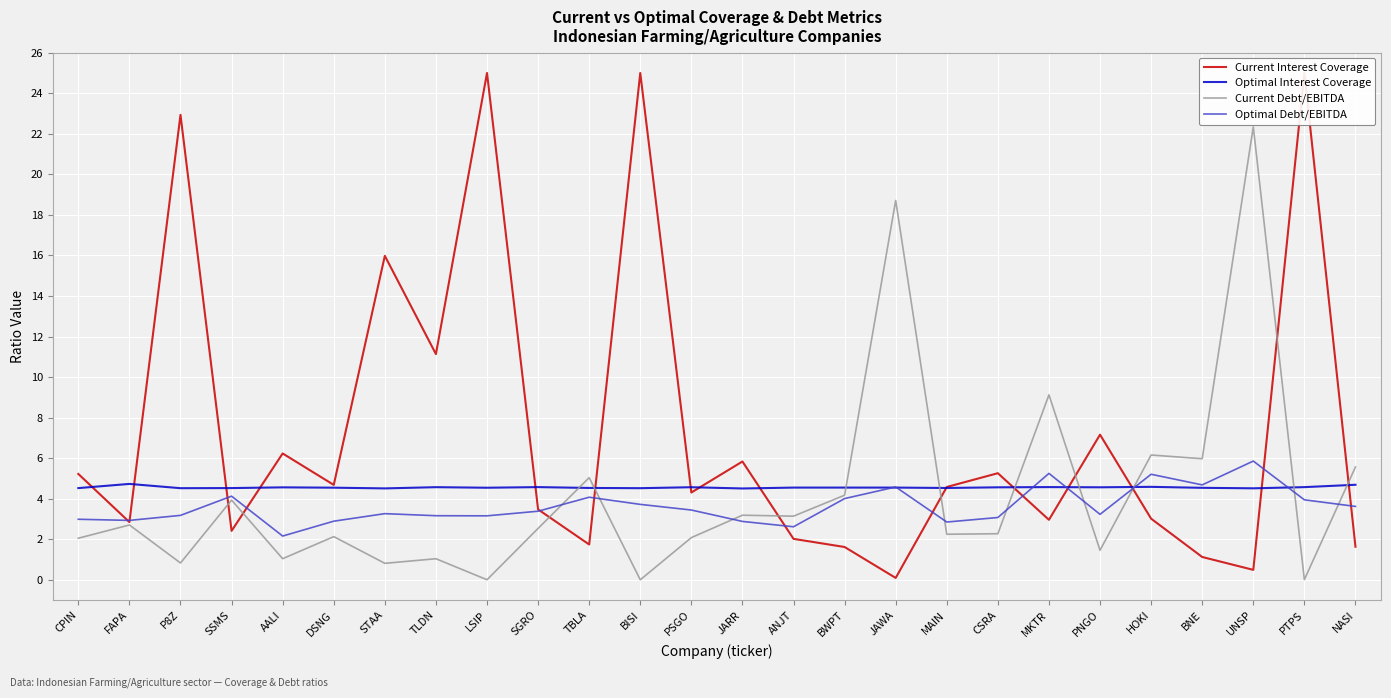

What is the sum of the Current Interest Coverage values at BISI and FAPA?

27.8